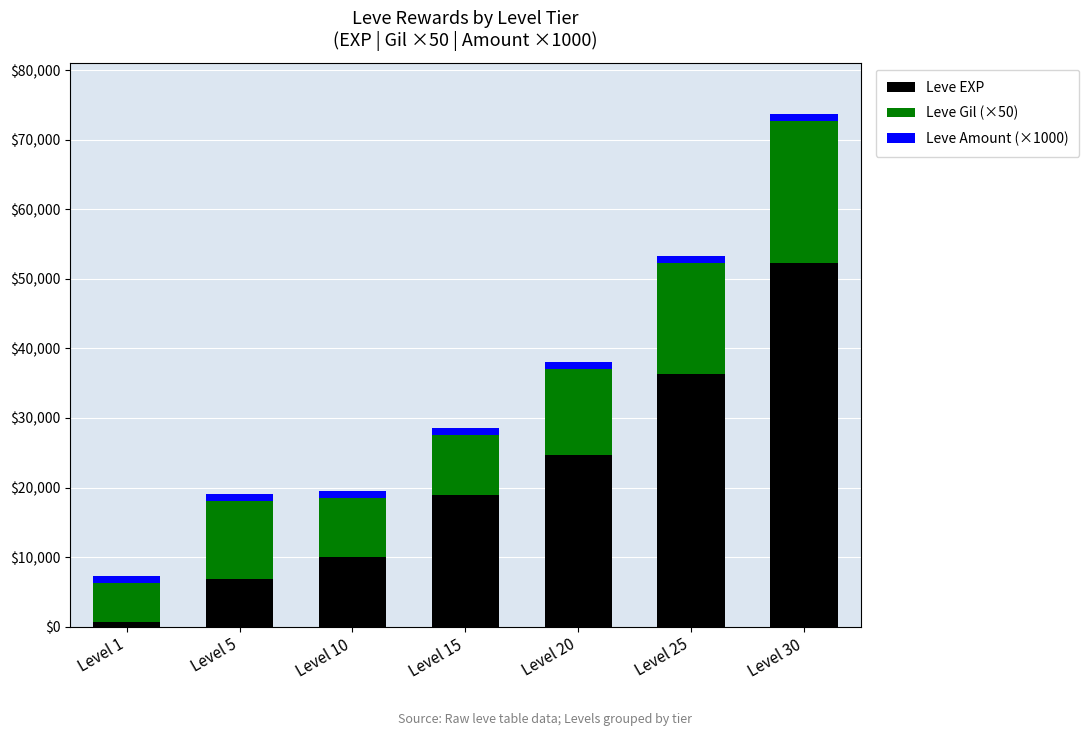

What are all the series names shown in the legend?

Leve EXP, Leve Gil (×50), Leve Amount (×1000)